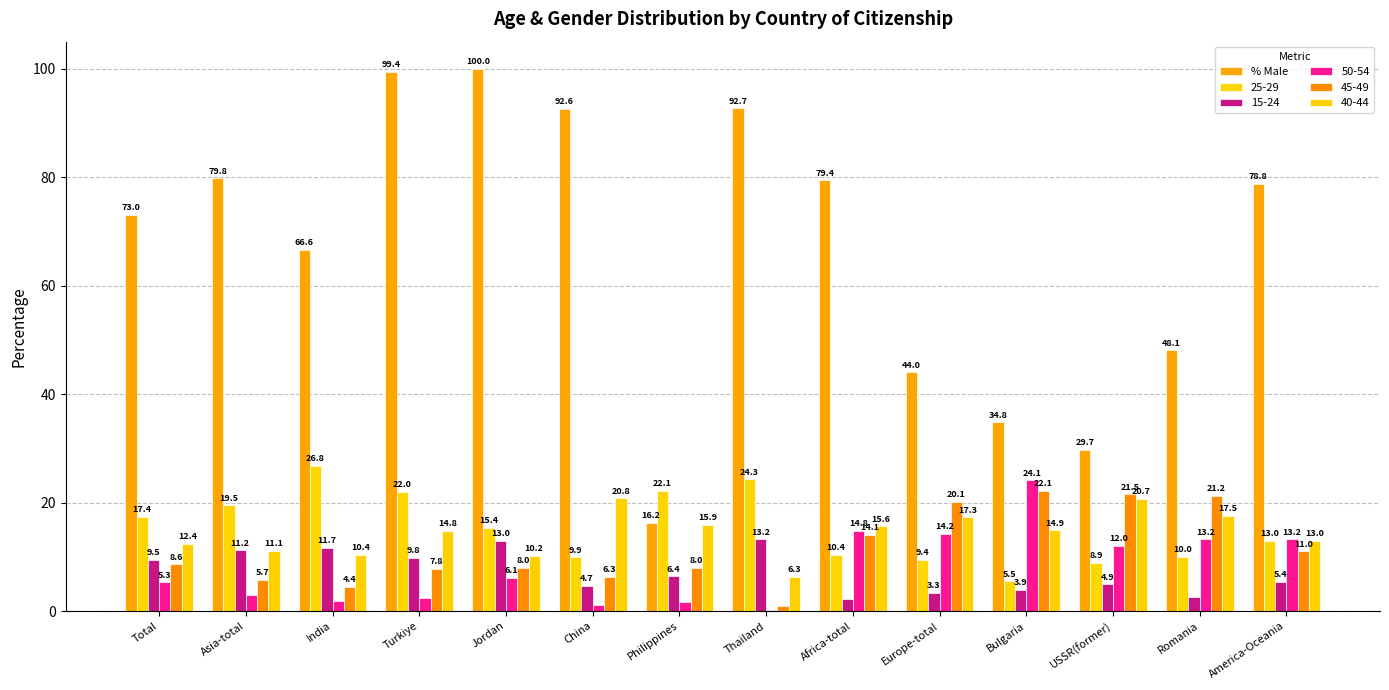

Does the chart contain stacked bars?

No